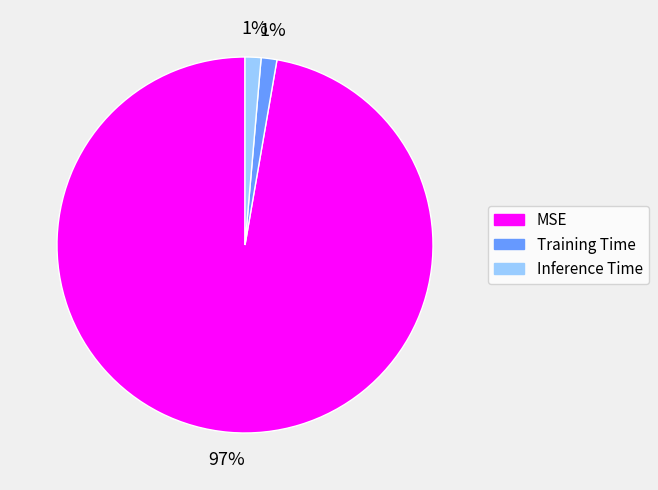

Does MSE account for over 50% of the chart?

Yes